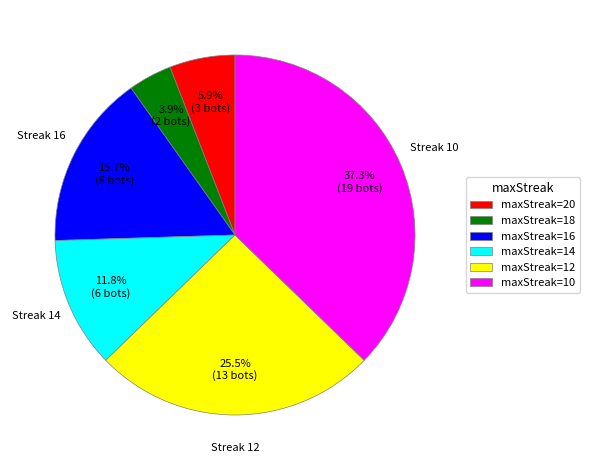

Rank the categories by value from lowest to highest.

maxStreak=18, maxStreak=20, maxStreak=14, maxStreak=16, maxStreak=12, maxStreak=10